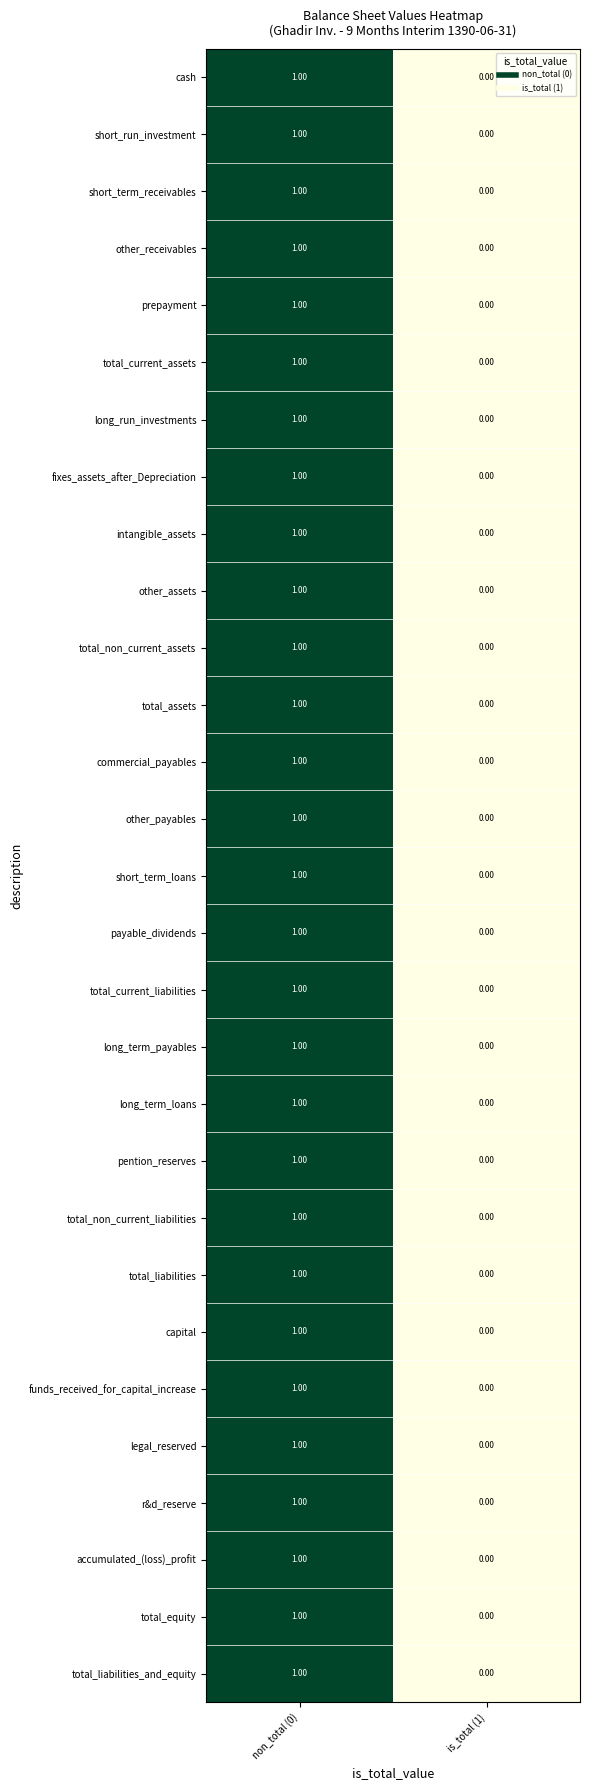

Rank the categories by funds_received_for_capital_increase value from highest to lowest.

non_total (0), is_total (1)